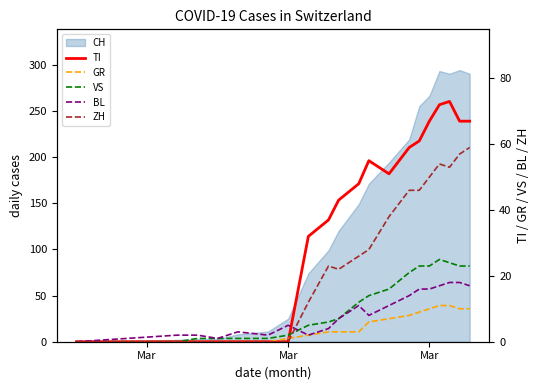

In BL, how many points are higher than both neighbors (excluding endpoints)?

3